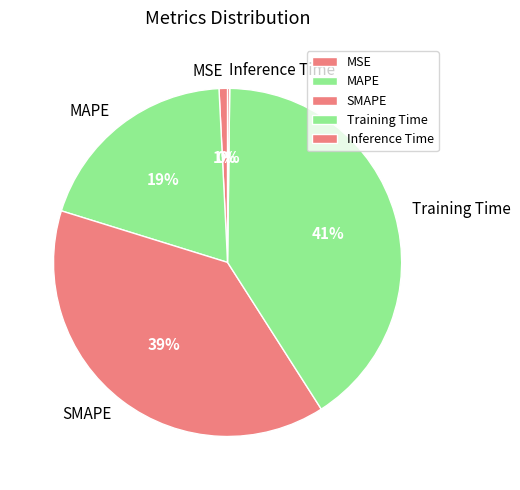

To the nearest percent, what is the difference between the largest and smallest slice percentages?

41%